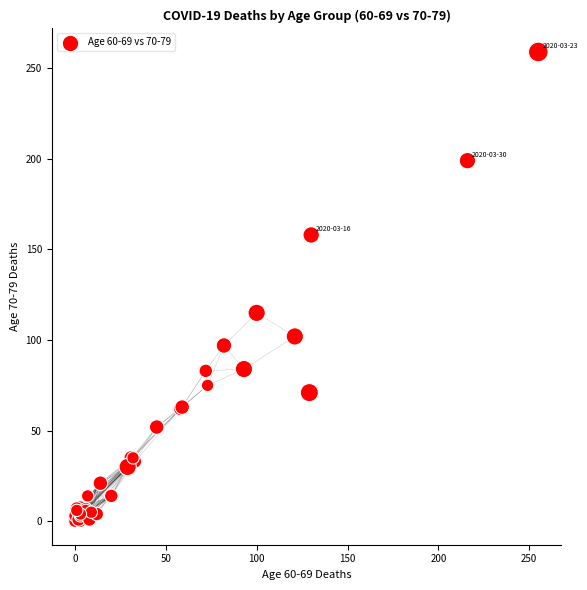

What Y value in the scatter plot is closest to 129?

115